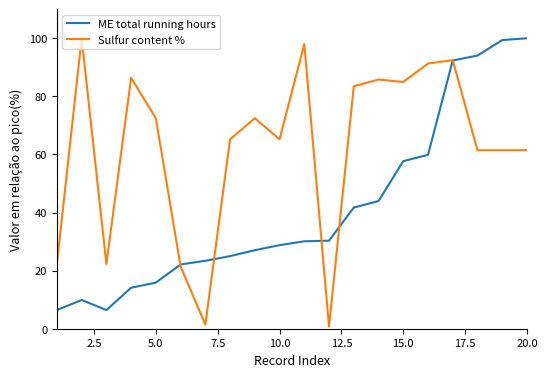

What is the maximum value shown in the chart?

100.0